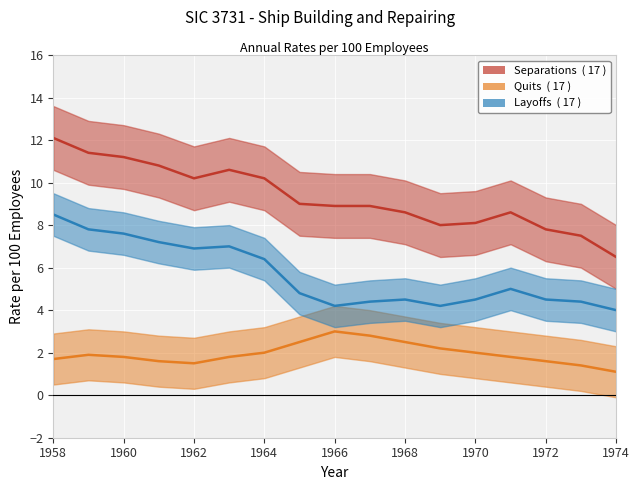

How many series are shown in this chart?

3